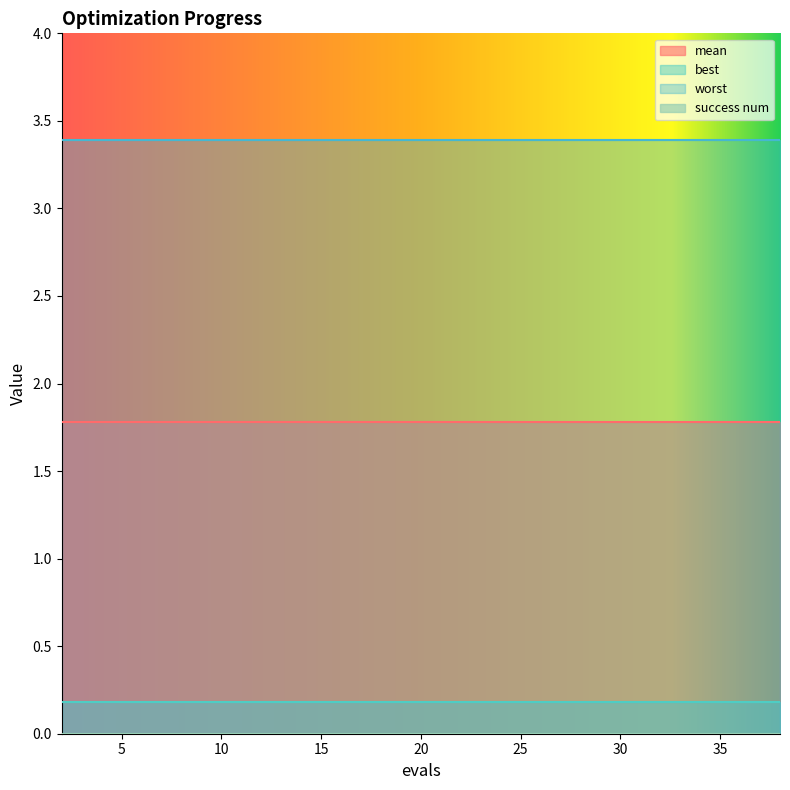

What is the spread (max minus min) of values at 25?

3.4